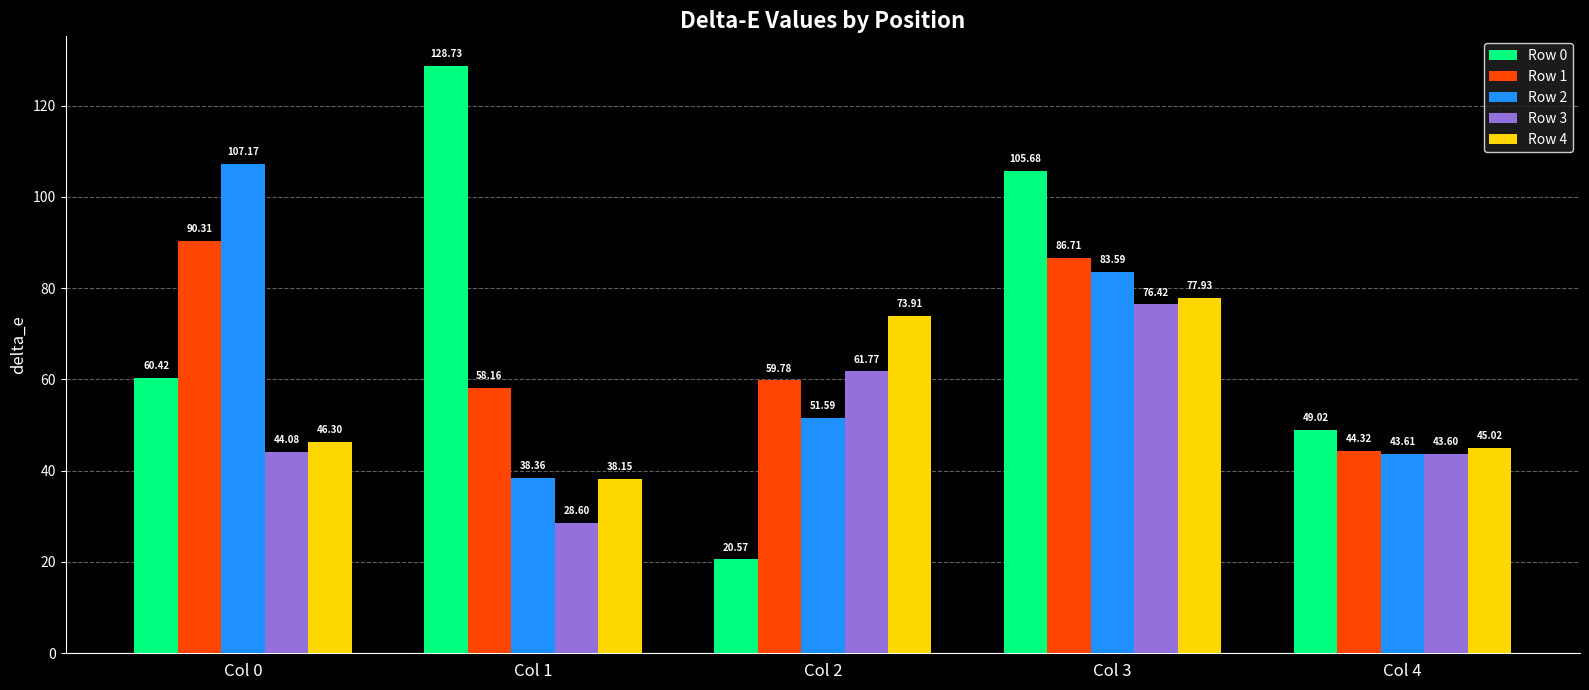

What is the difference between the maximum and minimum values in the Row 3 series?

47.8